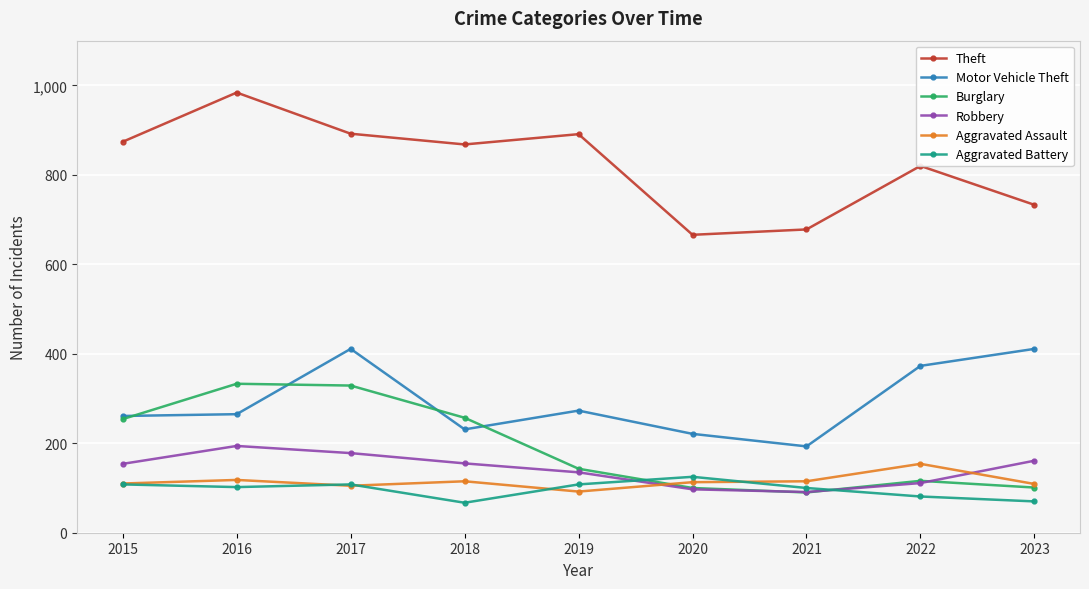

What is the smallest value displayed?

67